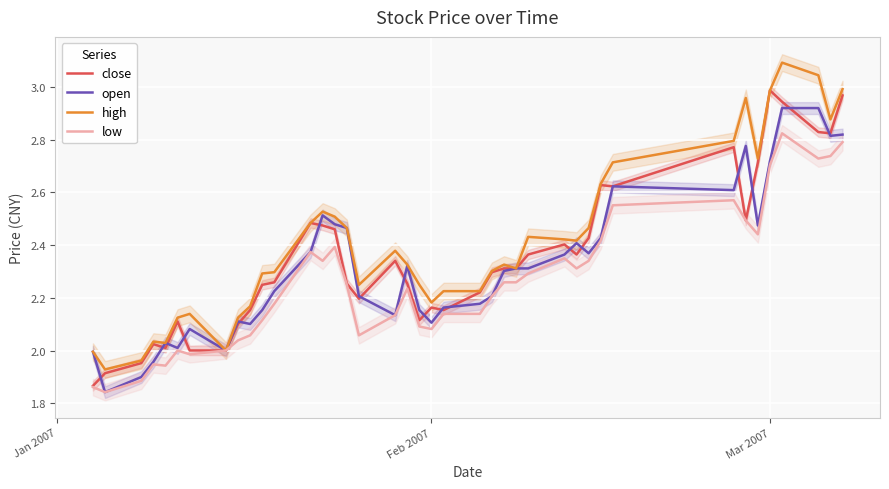

Reading left to right, what are all the values shown in this chart?

close: 1.9	1.9	2.0	2.0	2.0	2.1	2.0	2.0	2.1	2.2	2.2	2.3	2.5	2.5	2.5	2.3	2.2	2.3	2.3	2.1	2.2	2.2	2.2	2.3	2.3	2.3	2.4	2.4	2.4	2.4	2.6	2.6	2.8	2.5	2.7	3.0	2.9	2.8	2.8	3.0
open: 2.0	1.8	1.9	2.0	2.0	2.0	2.1	2.0	2.1	2.1	2.2	2.2	2.4	2.5	2.5	2.5	2.2	2.1	2.3	2.2	2.1	2.2	2.2	2.2	2.3	2.3	2.3	2.4	2.4	2.4	2.4	2.6	2.6	2.8	2.5	2.7	2.9	2.9	2.8	2.8
high: 2.0	1.9	2.0	2.0	2.0	2.1	2.1	2.0	2.1	2.2	2.3	2.3	2.5	2.5	2.5	2.5	2.2	2.4	2.3	2.2	2.2	2.2	2.2	2.3	2.3	2.3	2.4	2.4	2.4	2.5	2.6	2.7	2.8	3.0	2.7	3.0	3.1	3.0	2.9	3.0
low: 1.9	1.8	1.9	1.9	1.9	2.0	2.0	2.0	2.0	2.1	2.1	2.2	2.4	2.3	2.4	2.2	2.1	2.1	2.2	2.1	2.1	2.1	2.1	2.2	2.3	2.3	2.3	2.4	2.3	2.3	2.4	2.6	2.6	2.5	2.4	2.7	2.8	2.7	2.7	2.8